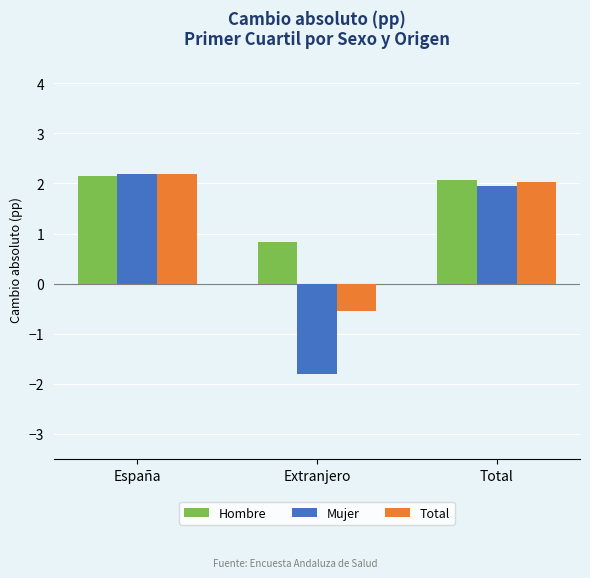

Reading right to left, what are all the values shown in this chart?

Hombre: Total=2.1	Extranjero=0.8	España=2.1
Mujer: Total=1.9	Extranjero=-1.8	España=2.2
Total: Total=2.0	Extranjero=-0.5	España=2.2